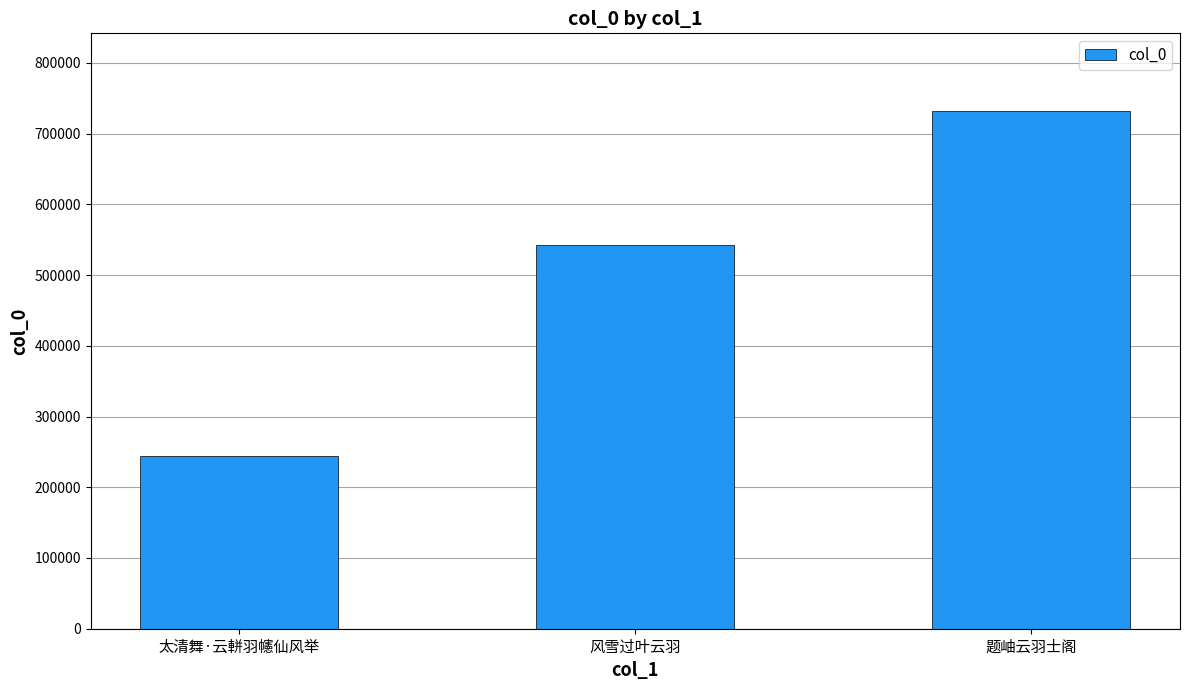

Are the bars grouped side by side (vs. stacked)?

No